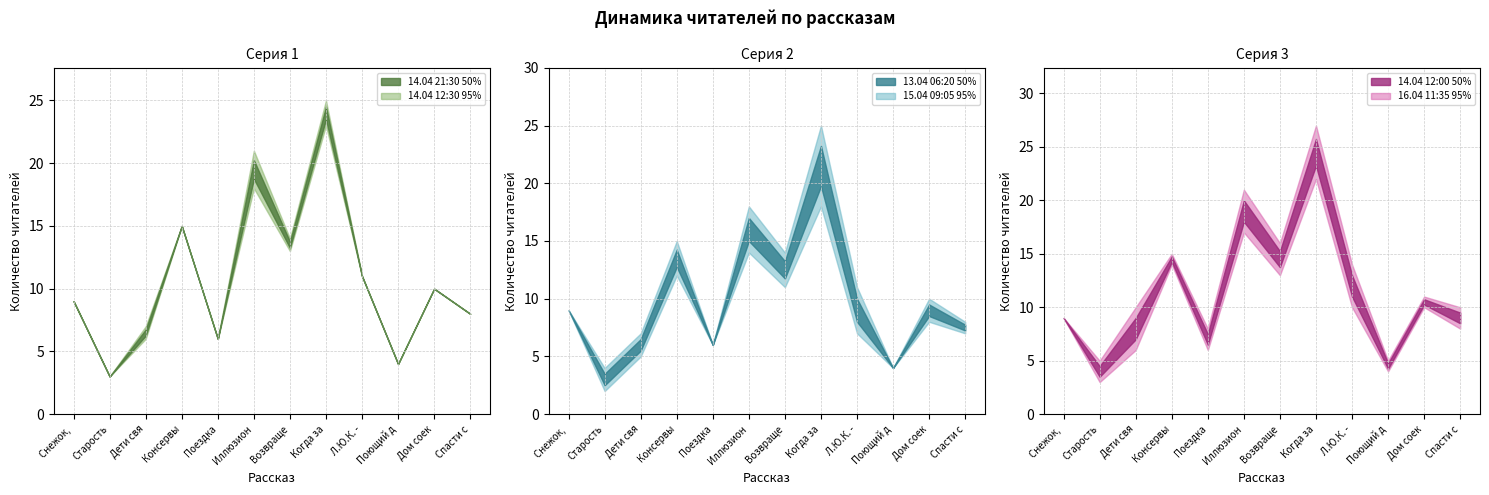

How many data points in 14.04 21:30 are above 10?

5